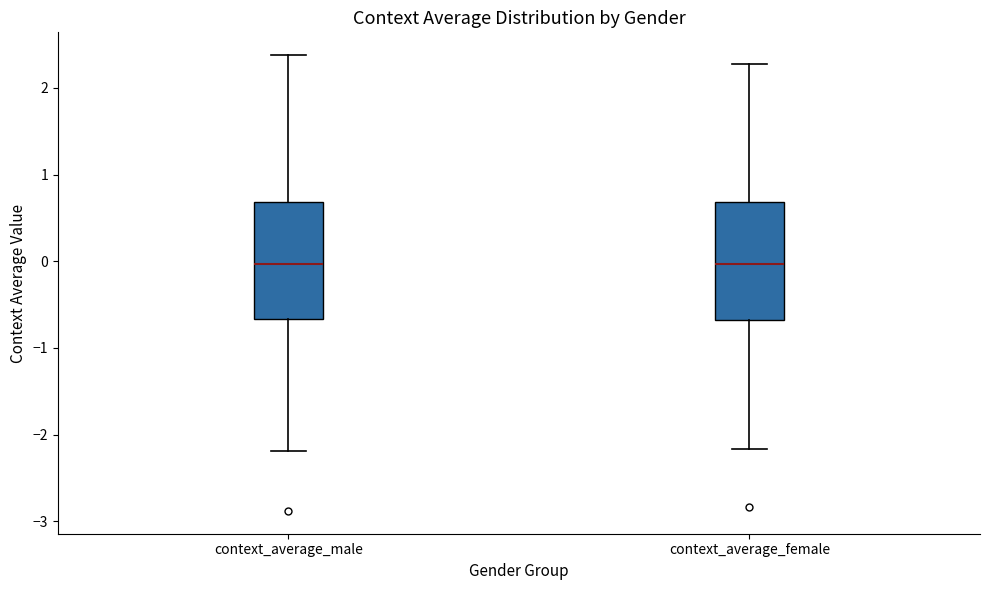

Where does the lower whisker of the box for context_average_female end on the y-axis? The values are not printed on the chart, so give them approximately, as read against the axis.

-2.2